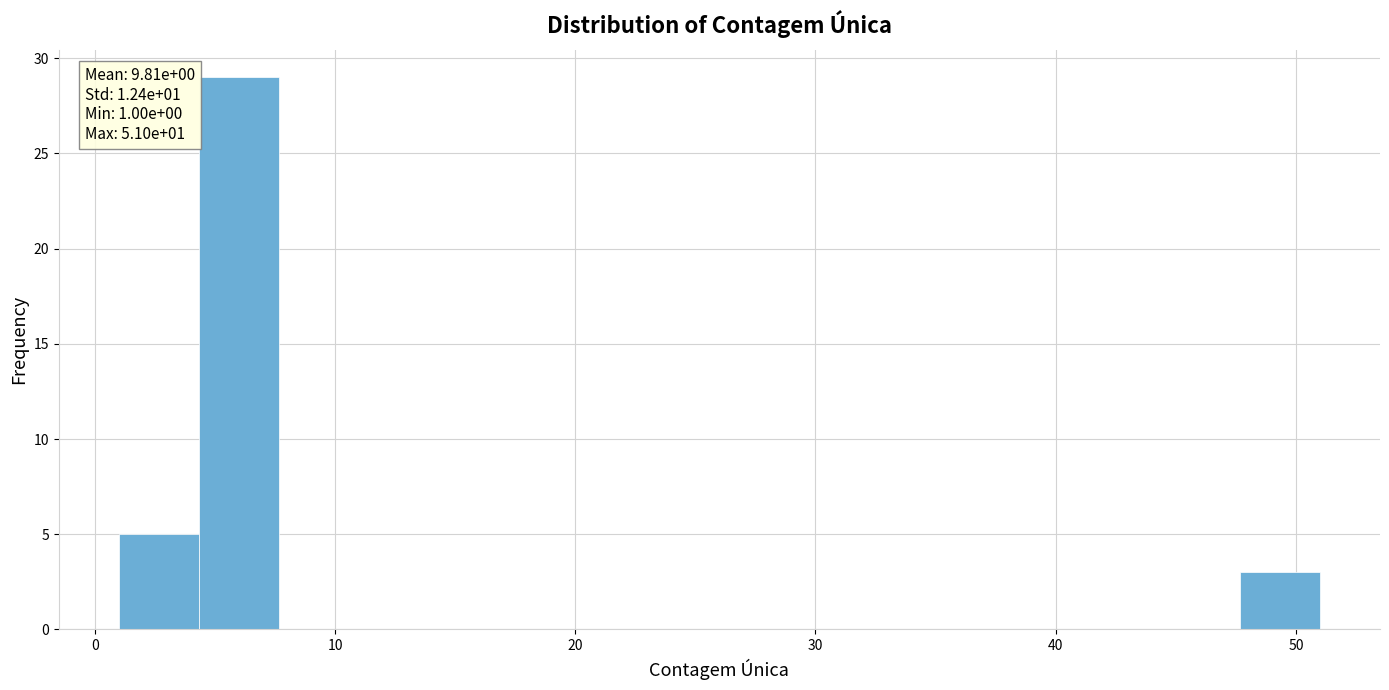

Around what value on the x-axis is the tallest bar? Give the approximate position of its centre, as read against the axis.

6